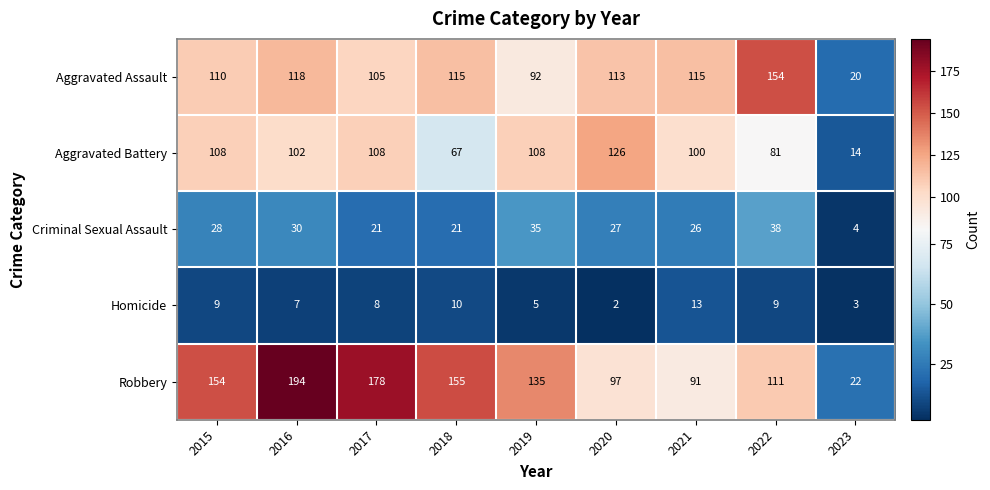

What is the sum of all Criminal Sexual Assault values?

230